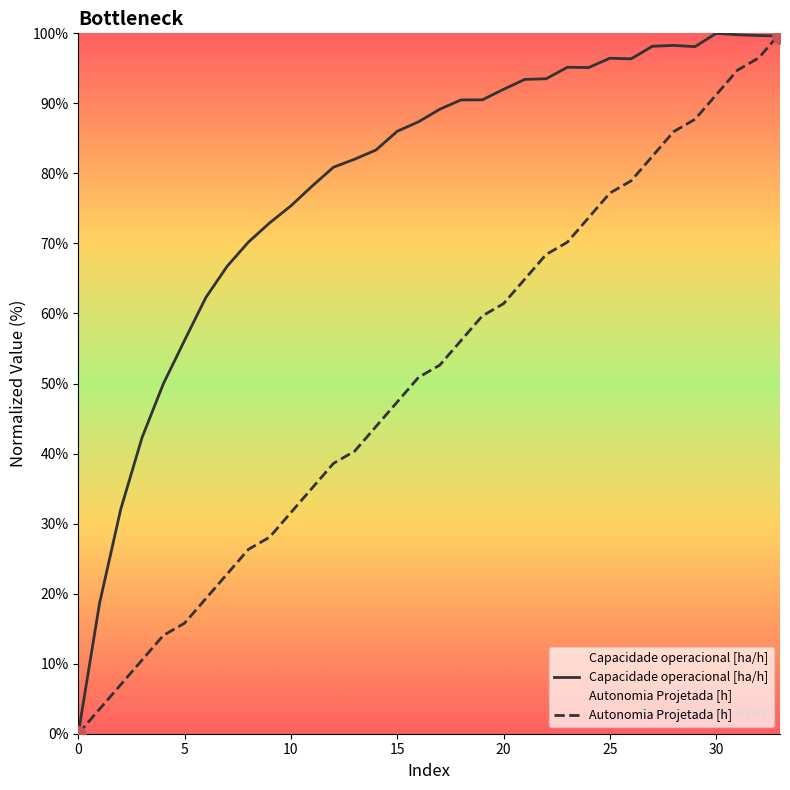

At which category is the sum across all series the highest?

33